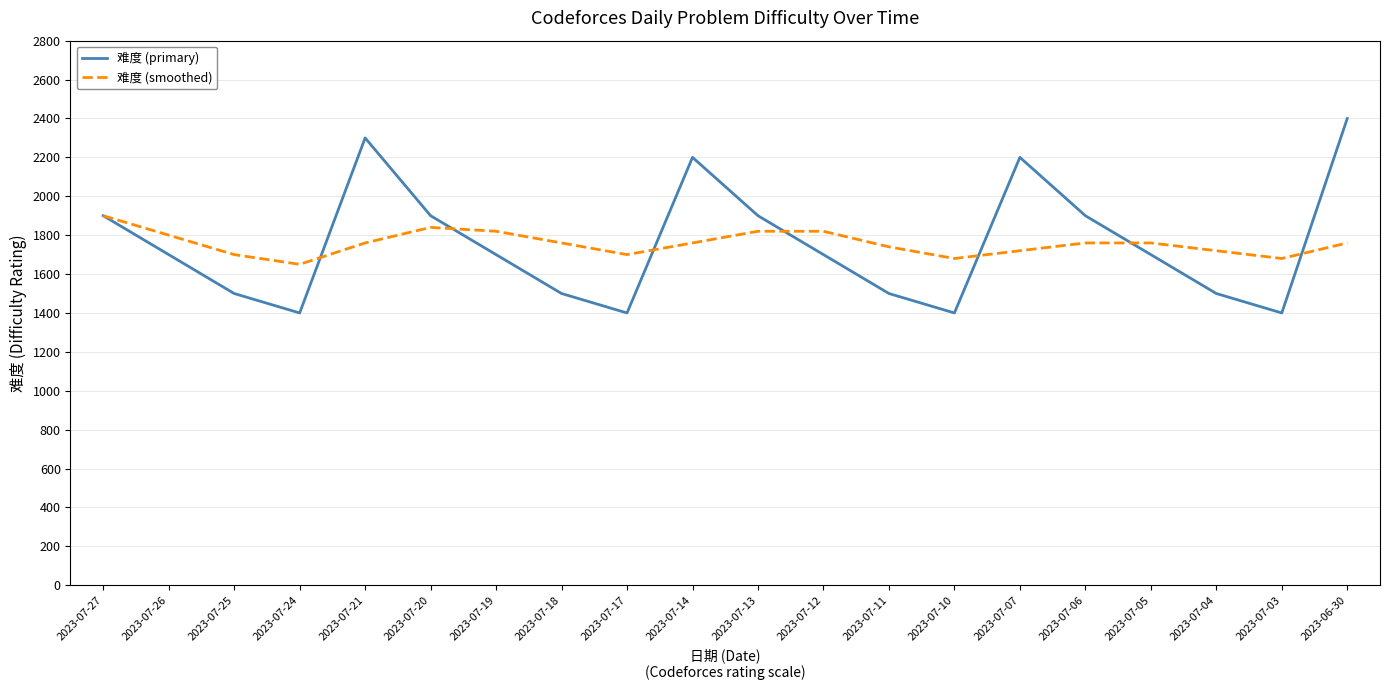

Which series has the widest spread of values?

难度 (primary)